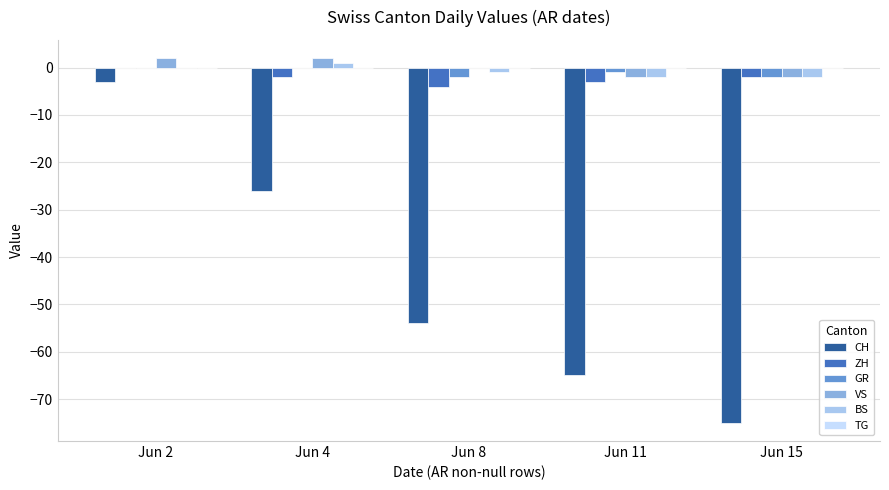

What is the total value across all series at Jun 11?

-73